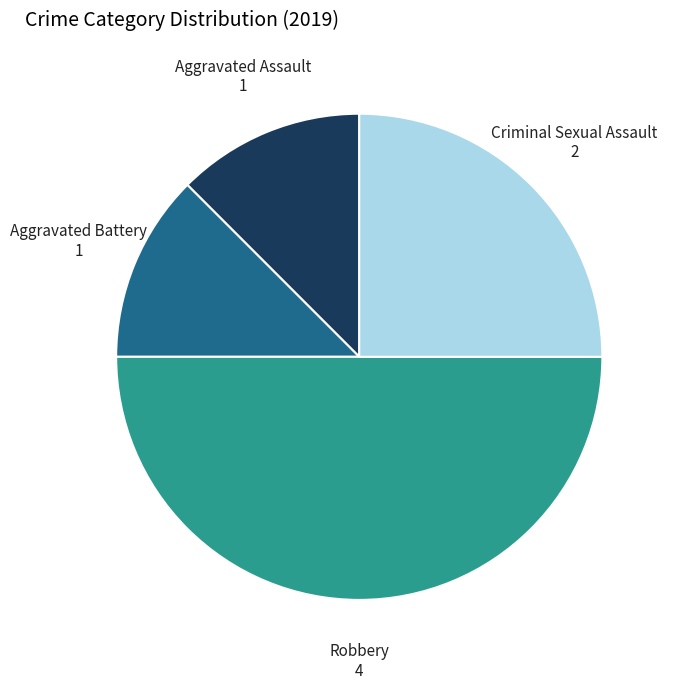

Is the sum of Robbery and Aggravated Battery greater than half?

Yes